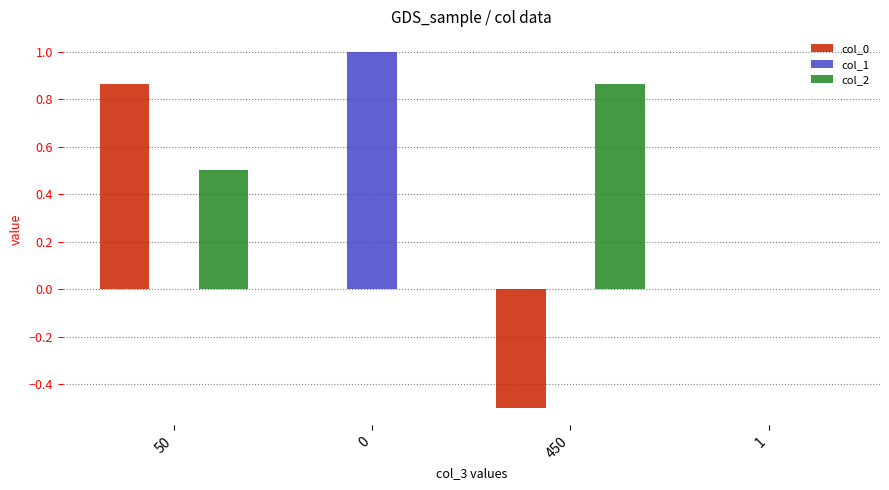

Between 50 and 450, which series saw the biggest shift?

col_0